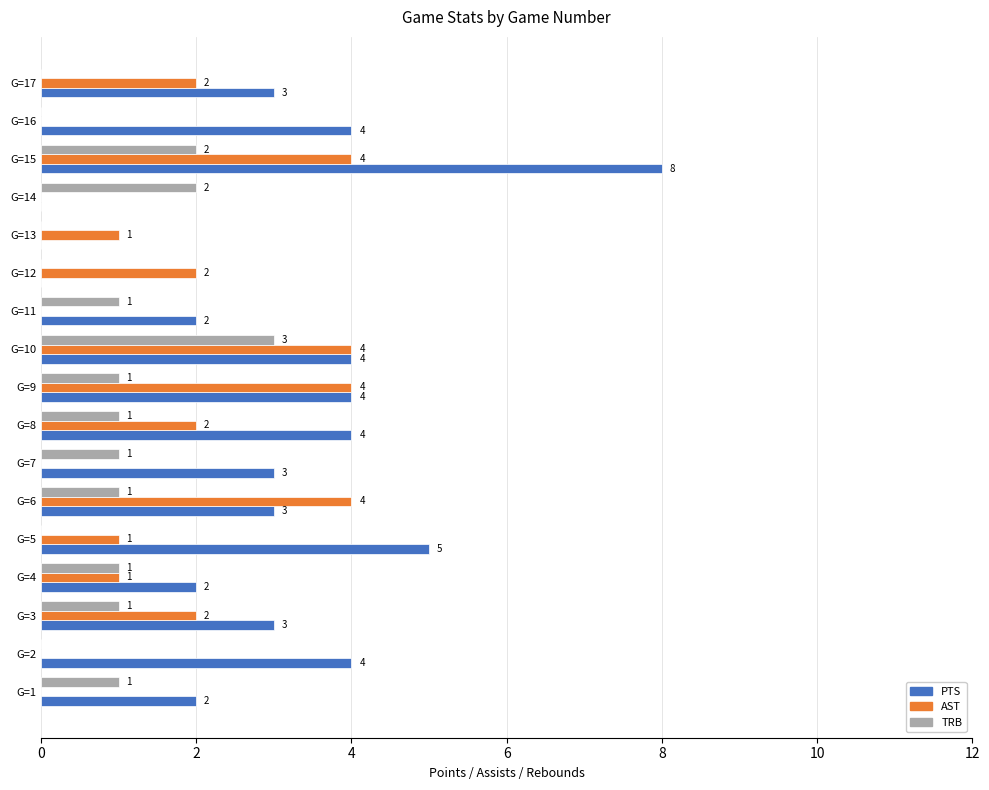

What is the sum of all TRB values?

15